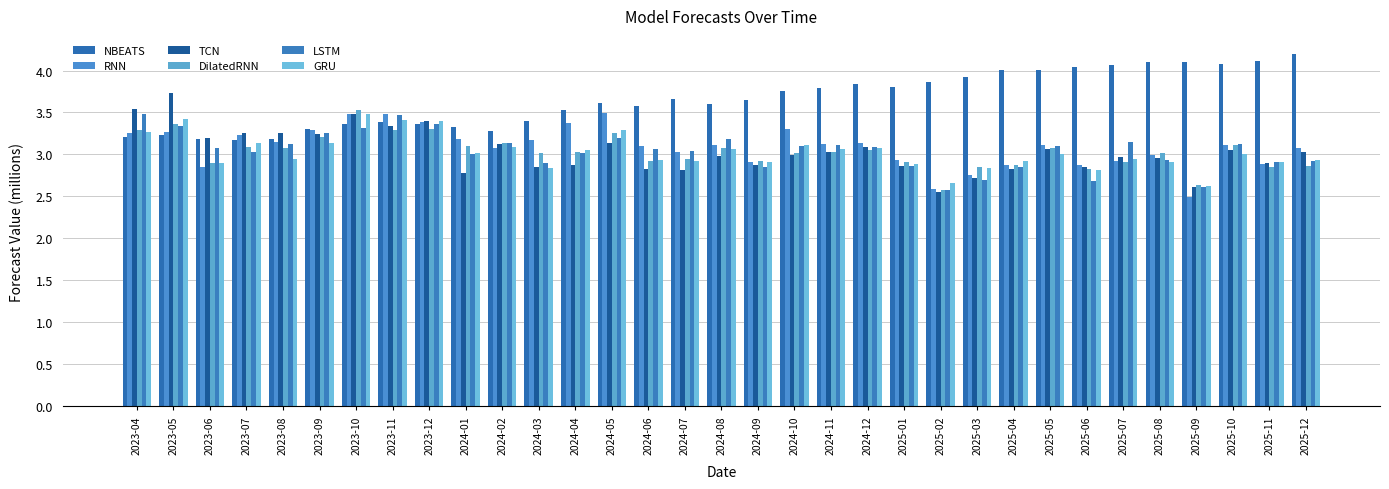

What position from the left is 2023-10?

7